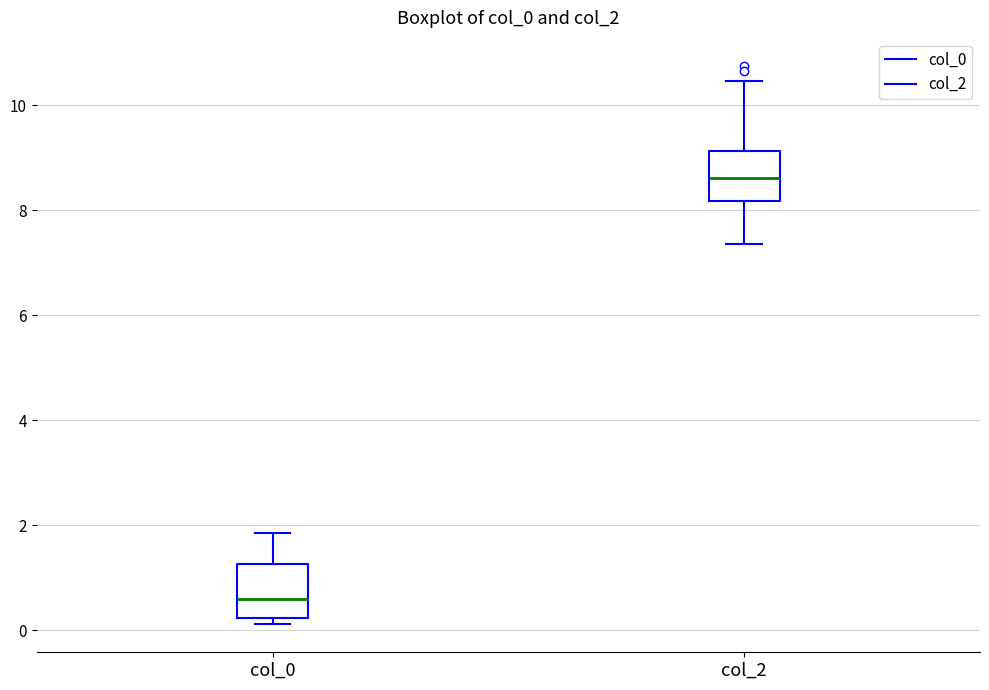

Where is the lower edge of the box for col_0 on the y-axis? The values are not printed on the chart, so give them approximately, as read against the axis.

0.2